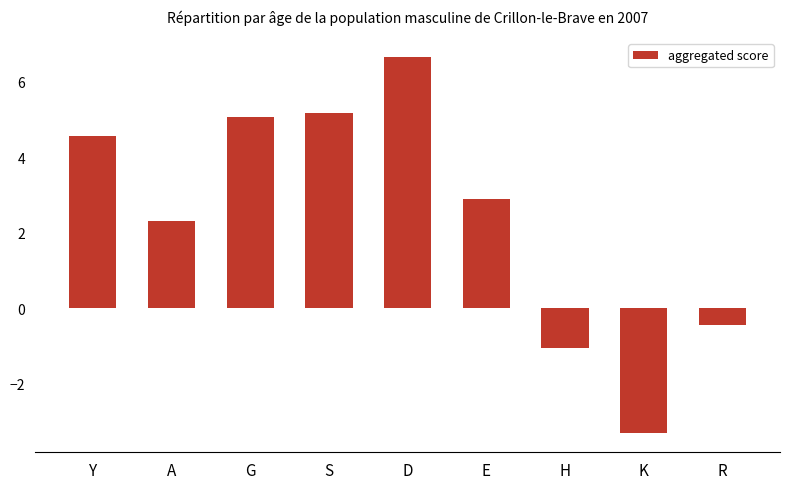

List the labels in order of value, smallest first.

K, H, R, A, E, Y, G, S, D